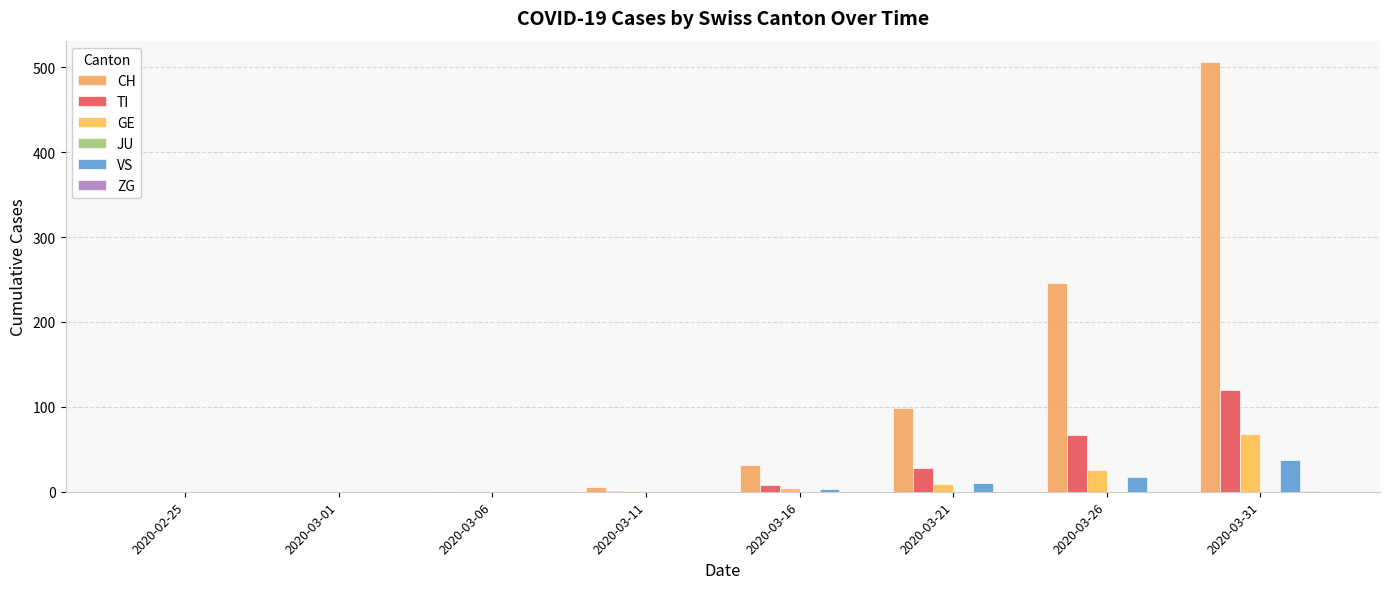

Are the bars grouped side by side (vs. stacked)?

Yes